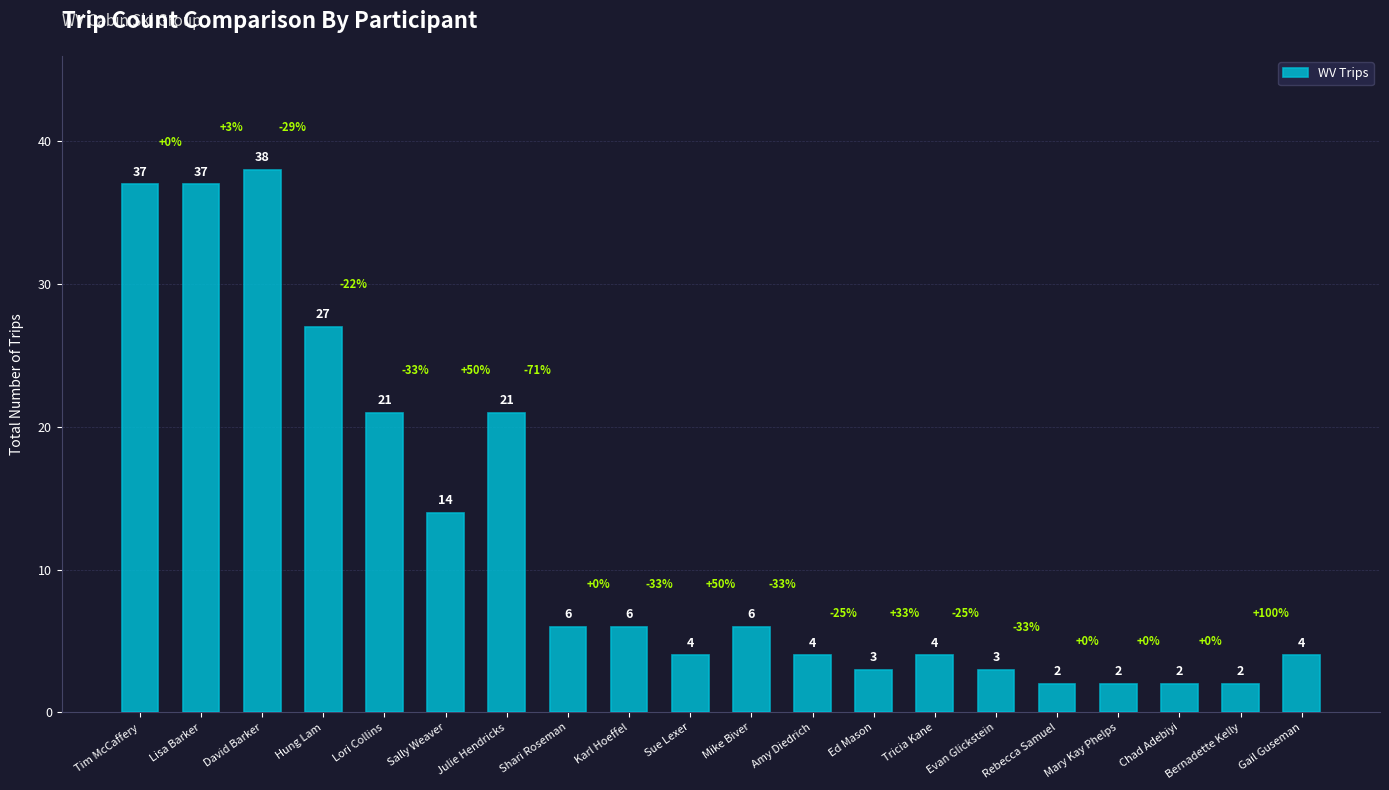

Which label corresponds to the largest value in the chart?

David Barker